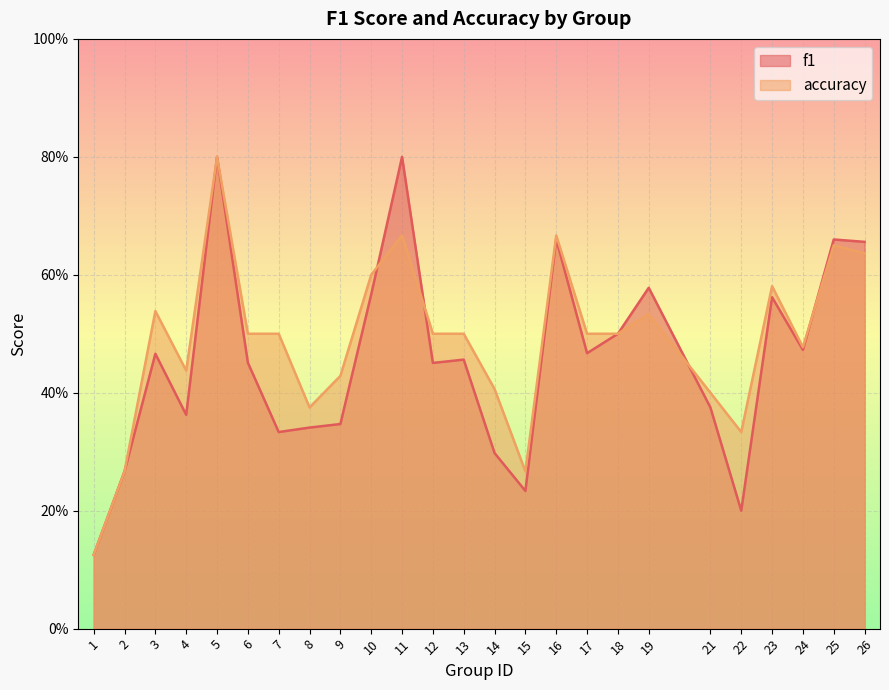

Reading left to right, list all the values displayed in this chart.

f1: 1=0.1	2=0.3	3=0.5	4=0.4	5=0.8	6=0.5	7=0.3	8=0.3	9=0.3	10=0.6	11=0.8	12=0.5	13=0.5	14=0.3	15=0.2	16=0.7	17=0.5	18=0.5	19=0.6	21=0.4	22=0.2	23=0.6	24=0.5	25=0.7	26=0.7
accuracy: 1=0.1	2=0.3	3=0.5	4=0.4	5=0.8	6=0.5	7=0.5	8=0.4	9=0.4	10=0.6	11=0.7	12=0.5	13=0.5	14=0.4	15=0.3	16=0.7	17=0.5	18=0.5	19=0.5	21=0.4	22=0.3	23=0.6	24=0.5	25=0.7	26=0.6